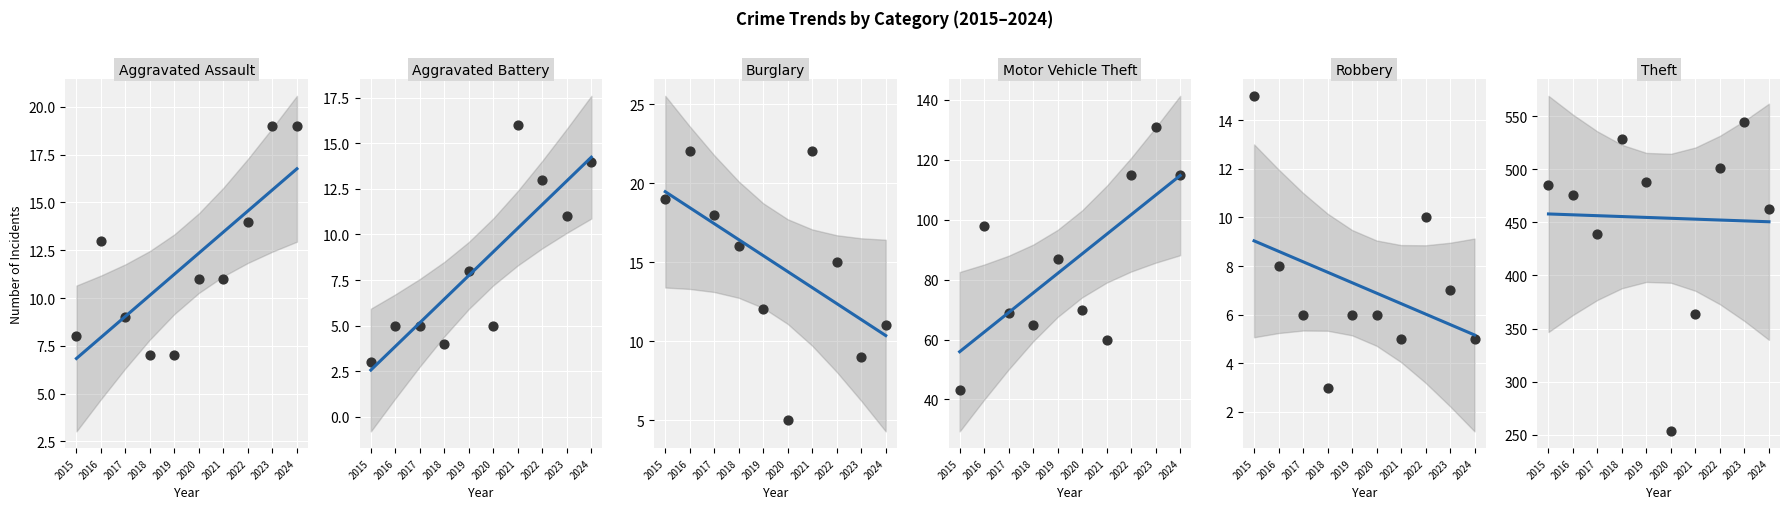

What are all the series names shown in the legend?

Aggravated Assault, Aggravated Battery, Burglary, Motor Vehicle Theft, Robbery, Theft